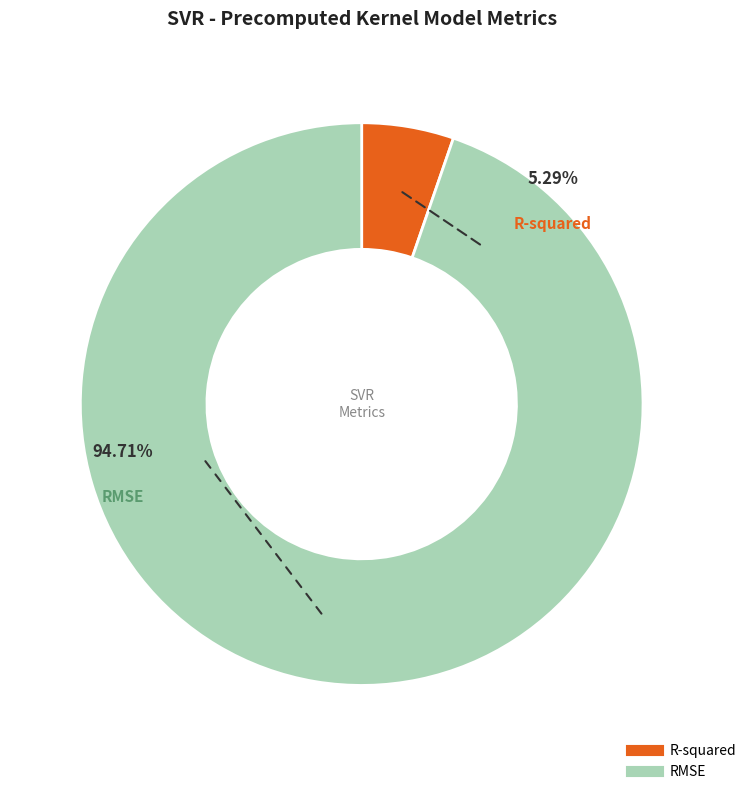

To the nearest percent, what is the difference between the largest and smallest slice percentages?

89%